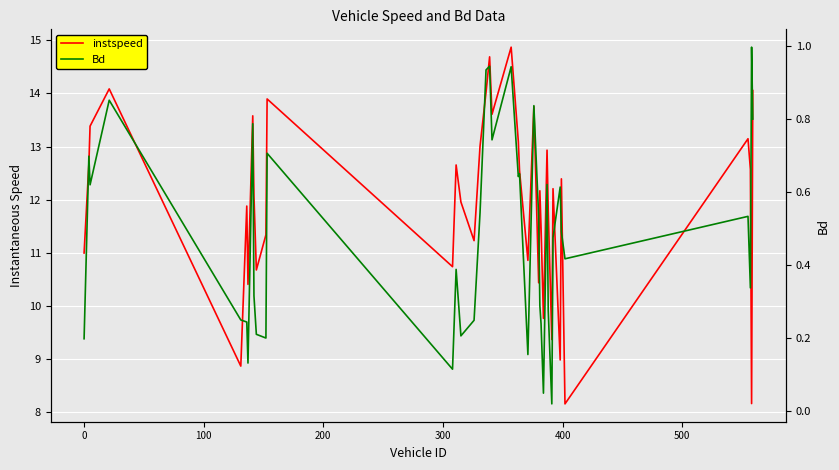

The Bd series shows 0.1 at 12. True or false?

False